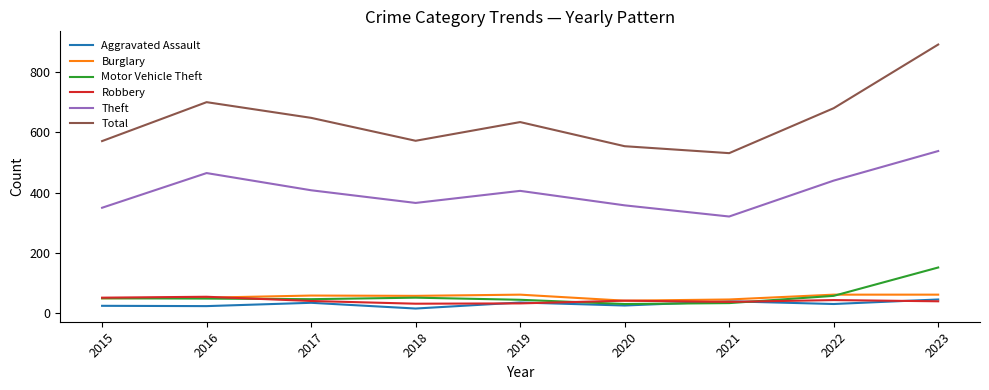

At which category does the chart reach its peak across all series?

2023